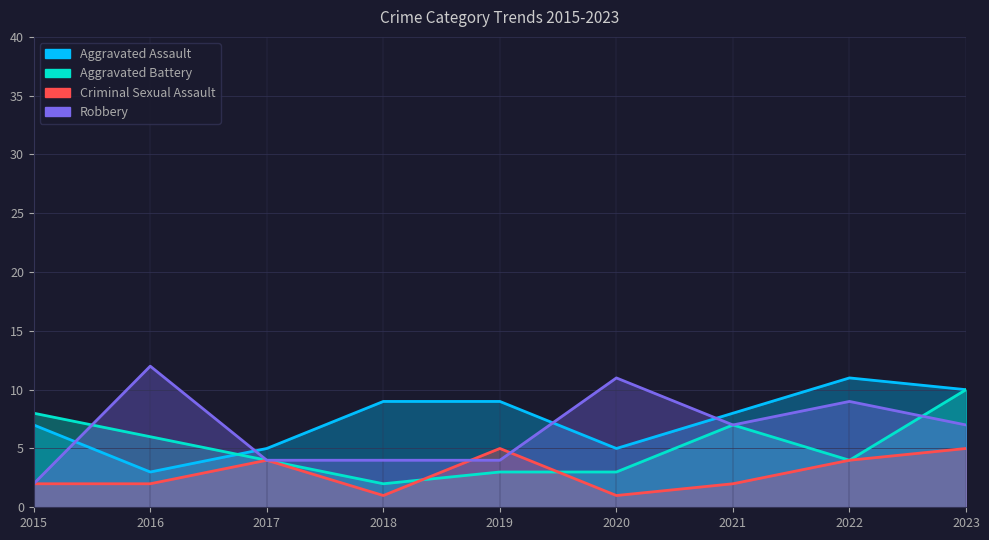

At which label does Aggravated Battery reach its peak?

2023